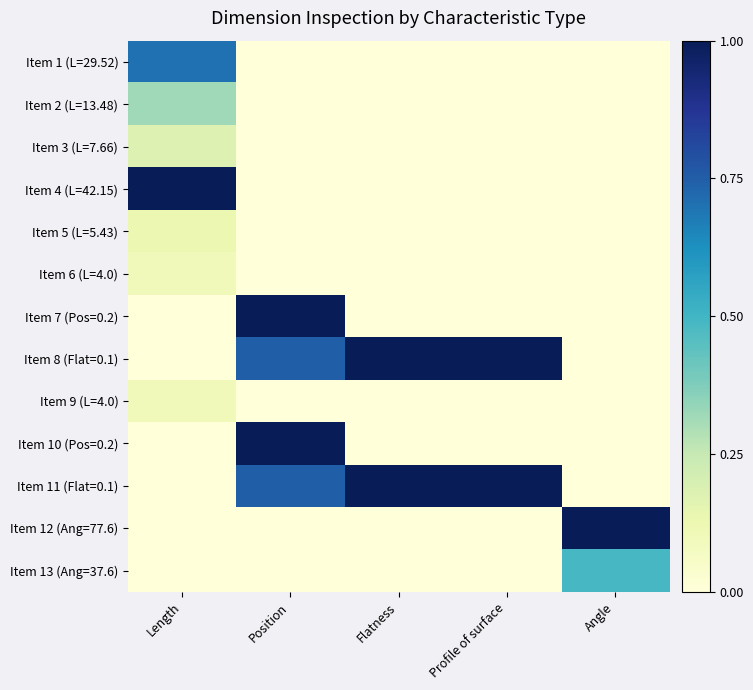

Reading left to right, list all the values displayed in this chart.

Item 1 (L=29.52): Length=0.7	Position=0.0	Flatness=0.0	Profile of surface=0.0	Angle=0.0
Item 2 (L=13.48): Length=0.3	Position=0.0	Flatness=0.0	Profile of surface=0.0	Angle=0.0
Item 3 (L=7.66): Length=0.2	Position=0.0	Flatness=0.0	Profile of surface=0.0	Angle=0.0
Item 4 (L=42.15): Length=1.0	Position=0.0	Flatness=0.0	Profile of surface=0.0	Angle=0.0
Item 5 (L=5.43): Length=0.1	Position=0.0	Flatness=0.0	Profile of surface=0.0	Angle=0.0
Item 6 (L=4.0): Length=0.1	Position=0.0	Flatness=0.0	Profile of surface=0.0	Angle=0.0
Item 7 (Pos=0.2): Length=0.0	Position=1.0	Flatness=0.0	Profile of surface=0.0	Angle=0.0
Item 8 (Flat=0.1): Length=0.0	Position=0.7	Flatness=1.0	Profile of surface=1.0	Angle=0.0
Item 9 (L=4.0): Length=0.1	Position=0.0	Flatness=0.0	Profile of surface=0.0	Angle=0.0
Item 10 (Pos=0.2): Length=0.0	Position=1.0	Flatness=0.0	Profile of surface=0.0	Angle=0.0
Item 11 (Flat=0.1): Length=0.0	Position=0.7	Flatness=1.0	Profile of surface=1.0	Angle=0.0
Item 12 (Ang=77.6): Length=0.0	Position=0.0	Flatness=0.0	Profile of surface=0.0	Angle=1.0
Item 13 (Ang=37.6): Length=0.0	Position=0.0	Flatness=0.0	Profile of surface=0.0	Angle=0.5